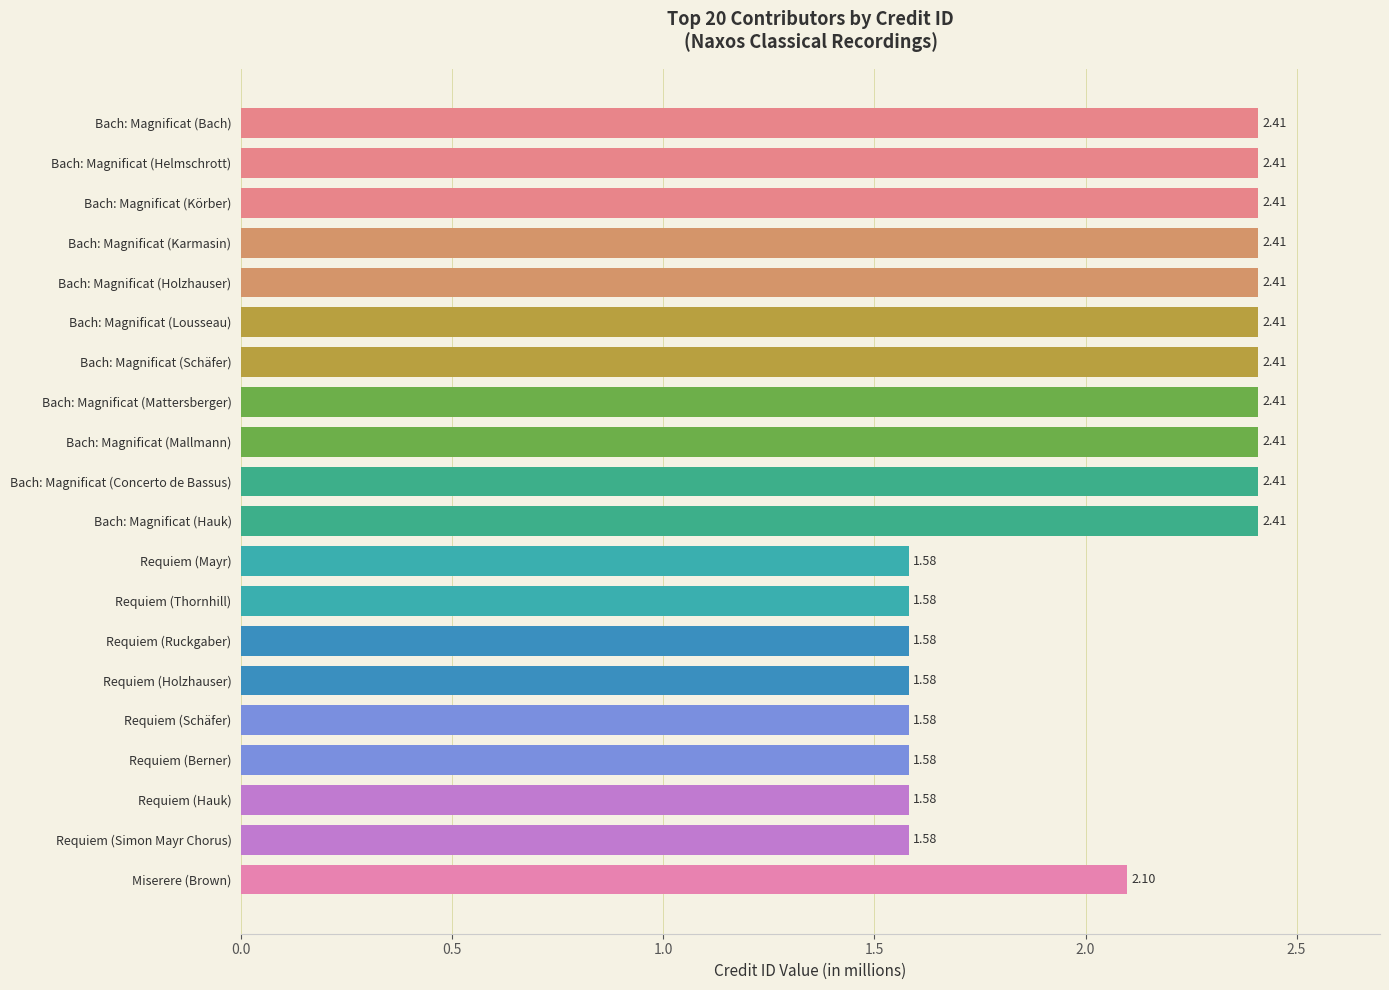

Count the number of data series in this chart.

1